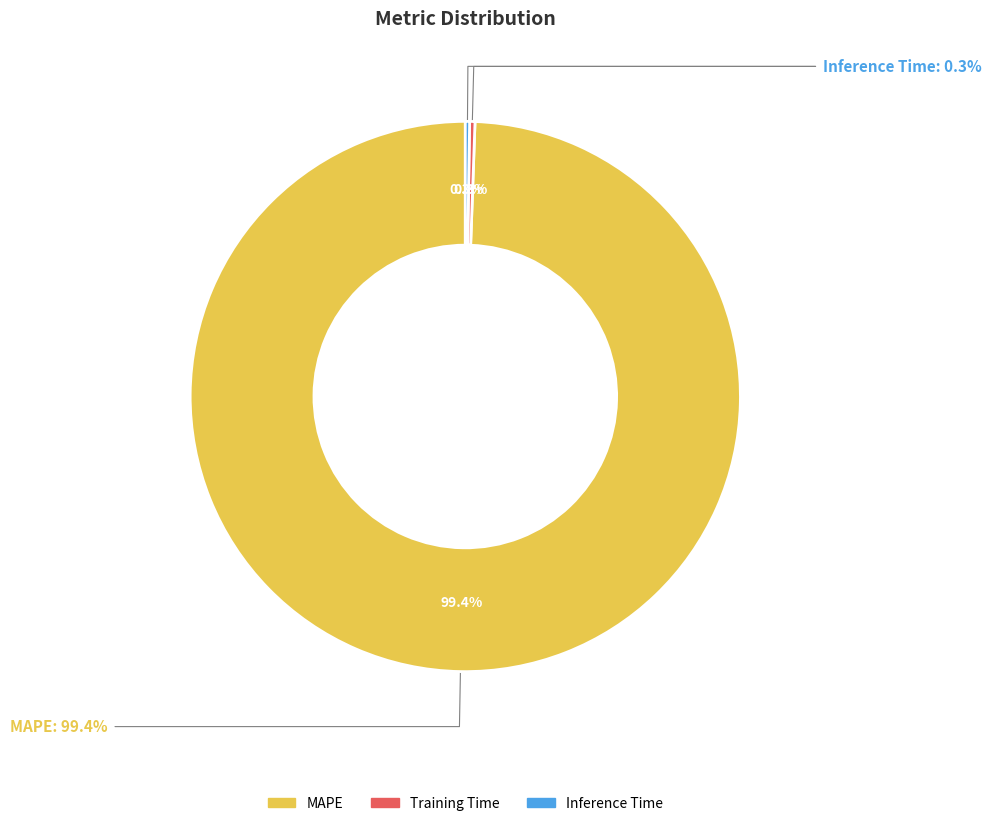

How many segments does this pie chart have?

3